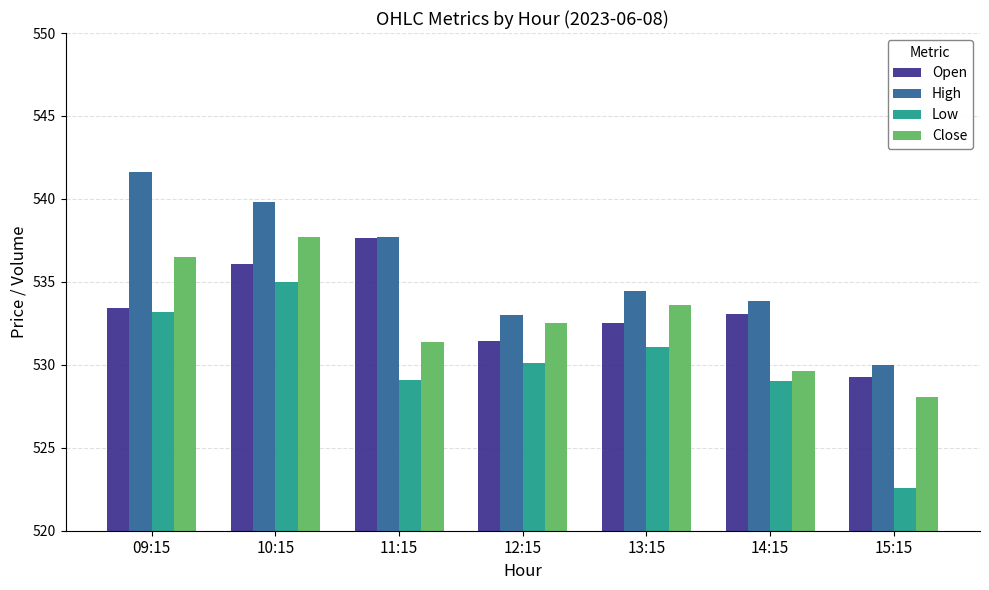

Between 11:15 and 12:15, which series saw the biggest shift?

Open